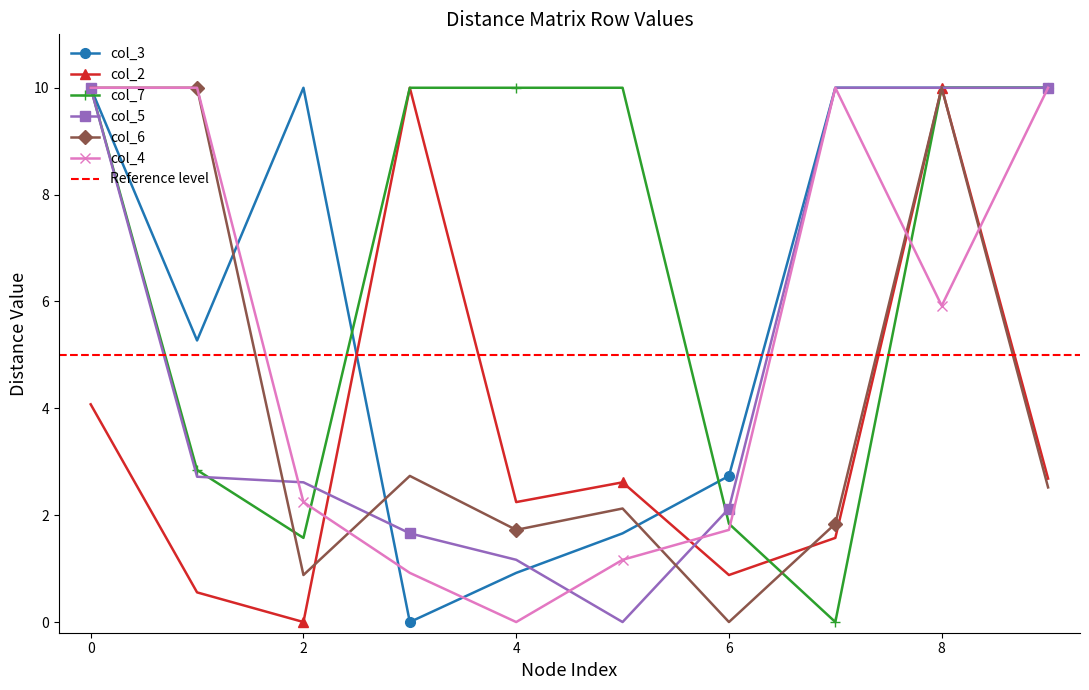

Is it true that col_7 equals 10.0 at 5?

True